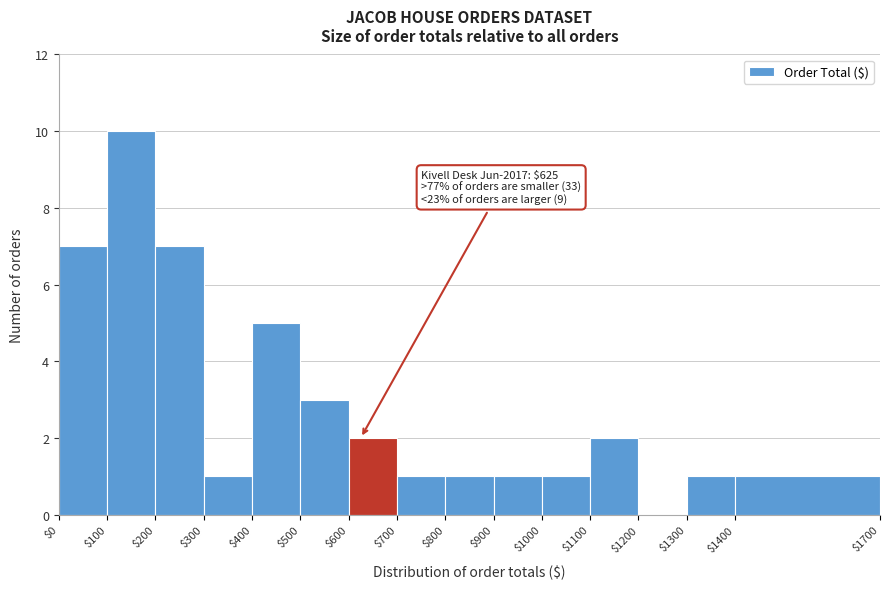

Over which range of the x-axis is the bar tallest?

$100 to $200